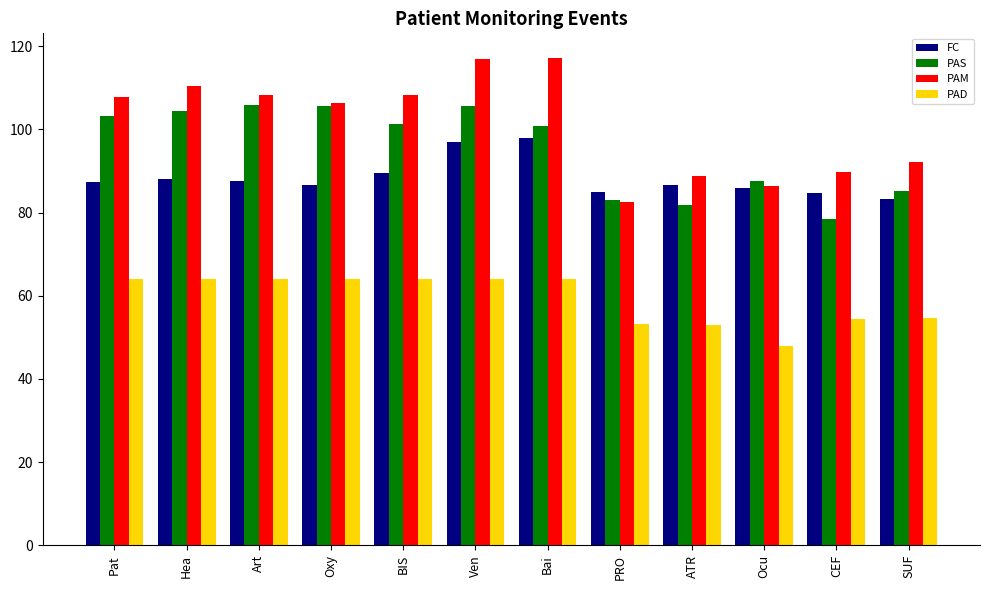

Between Ven and Bai, which series saw the biggest shift?

PAS